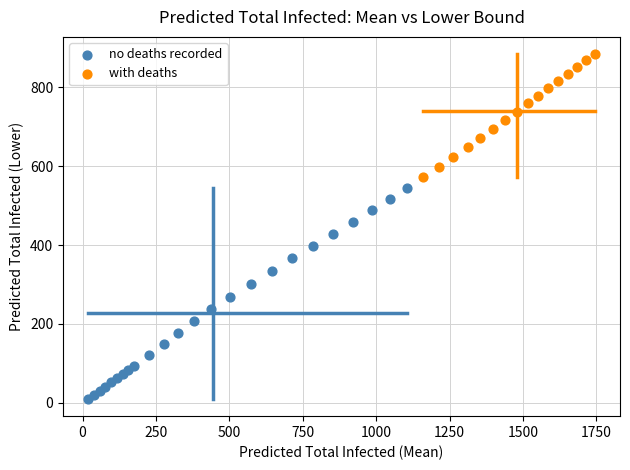

Which series has the widest spread of Y values?

no deaths recorded